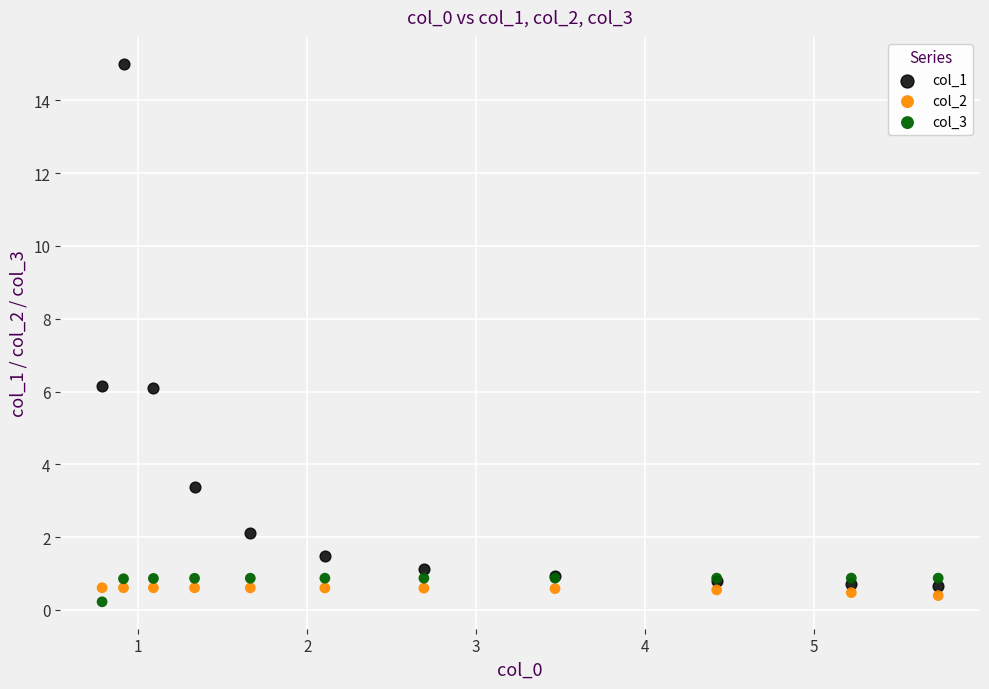

Which series reaches the maximum Y coordinate?

col_1